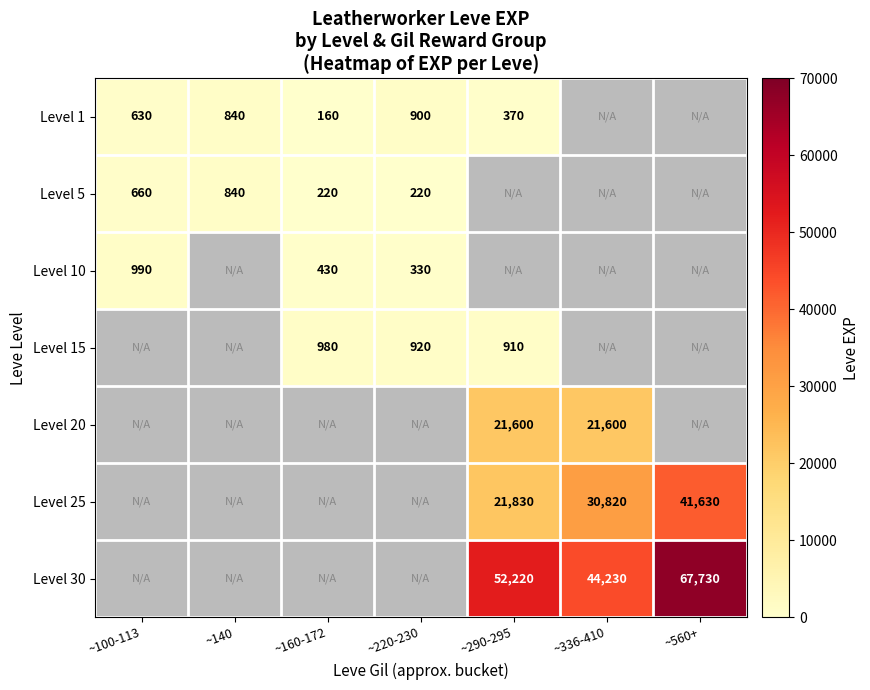

What is the difference between the highest and lowest values at ~290-295?

51850.0